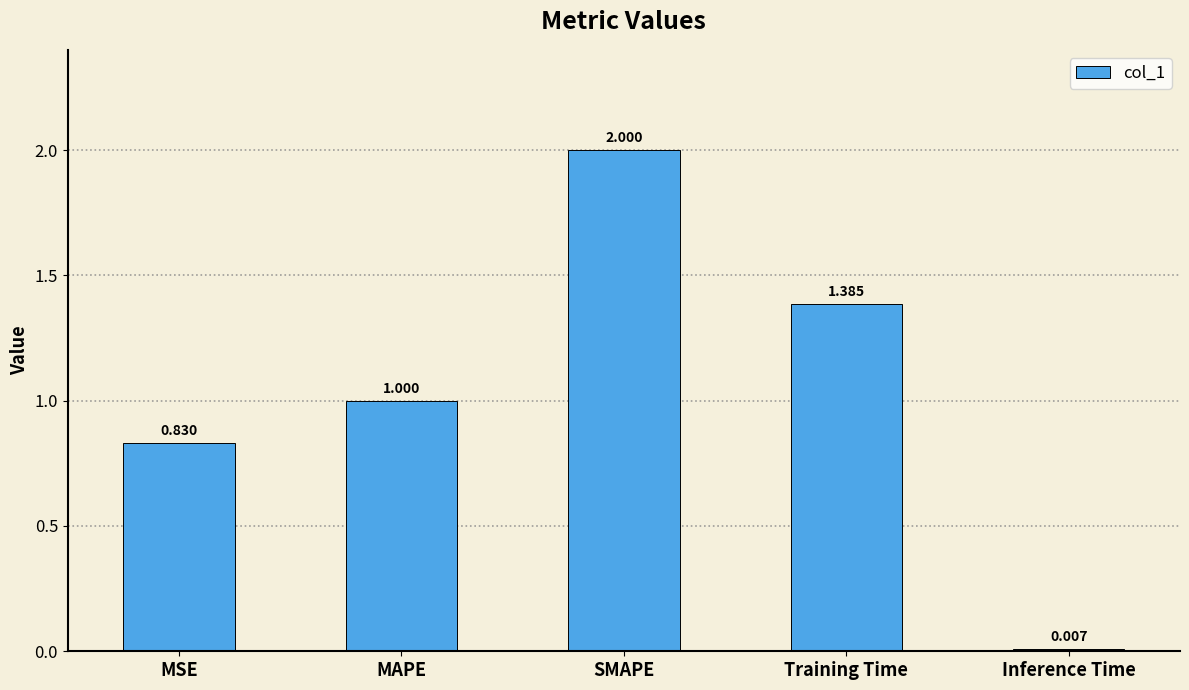

What is the label of the 1st bar from the left?

MSE